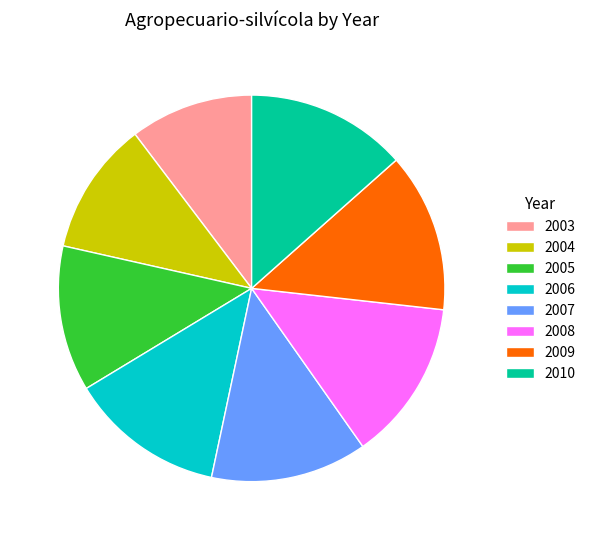

Is the sum of 2010 and 2008 greater than half?

No